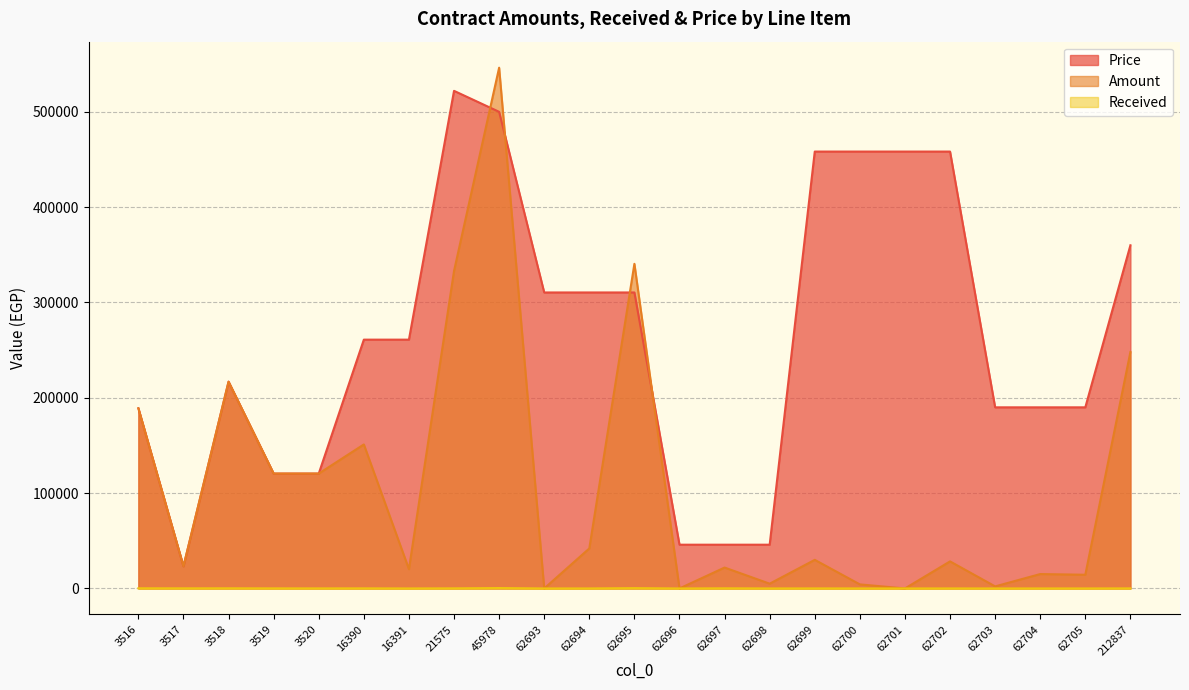

How many interior local peaks does the Received series have?

8